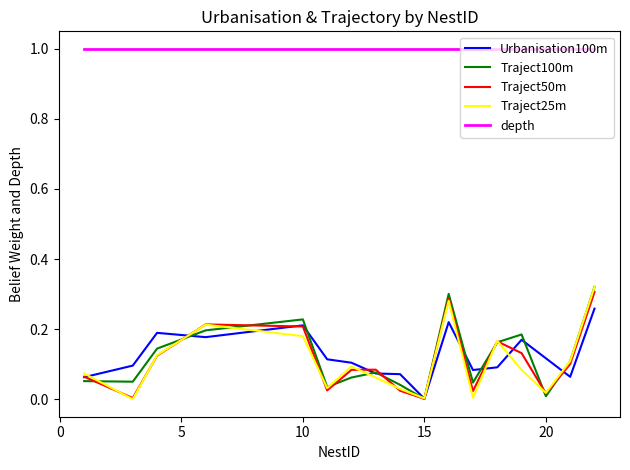

Does the chart have visible grid lines?

No